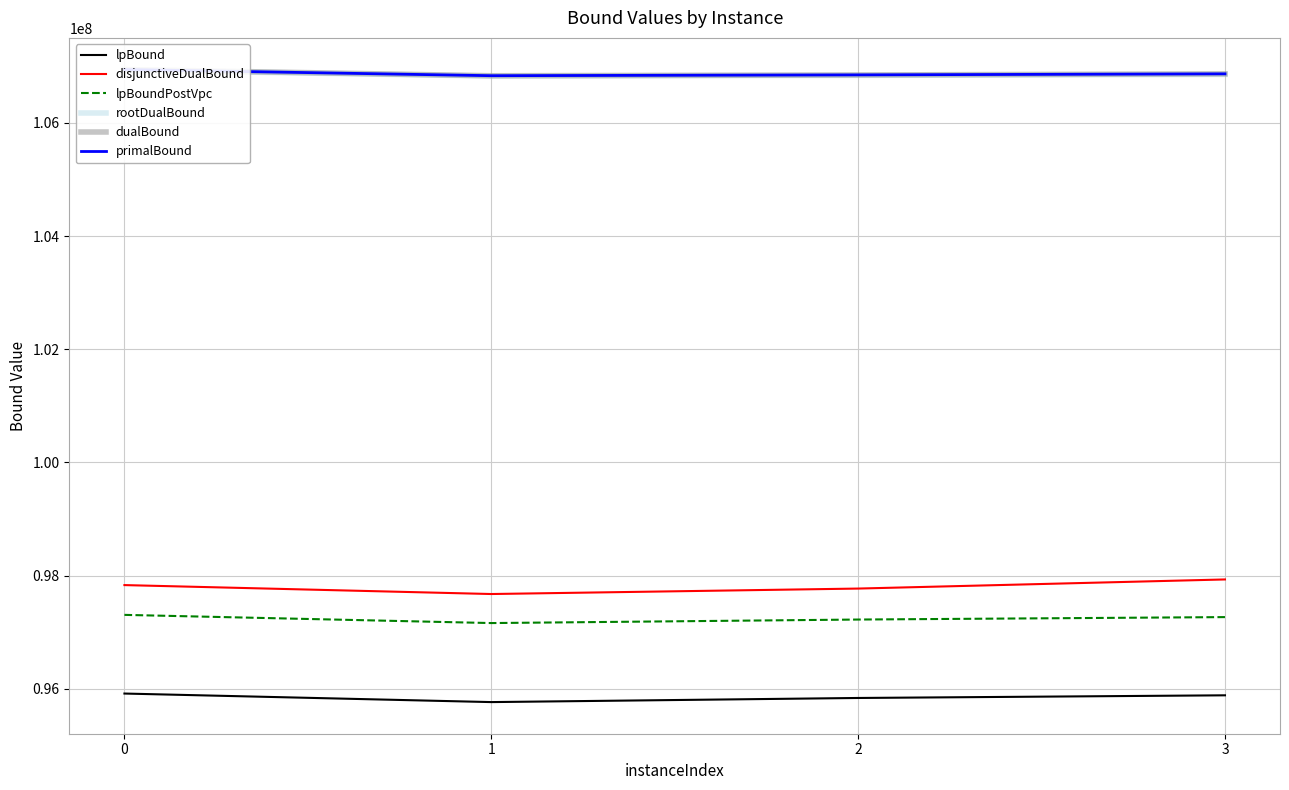

At which label is lpBound closest to 95843978?

2